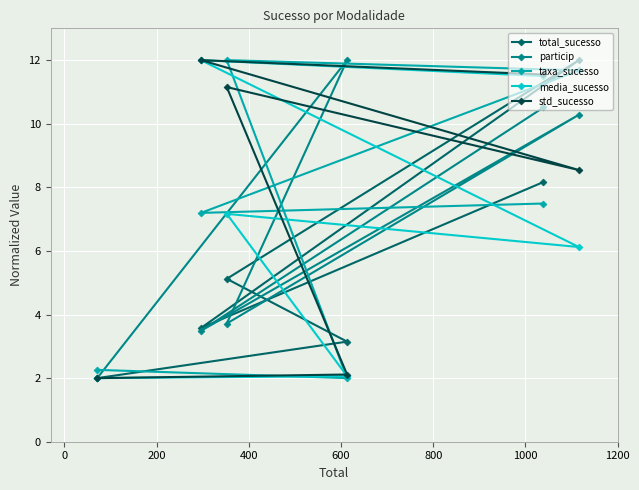

What is the highest value of the total_sucesso series?

12.0